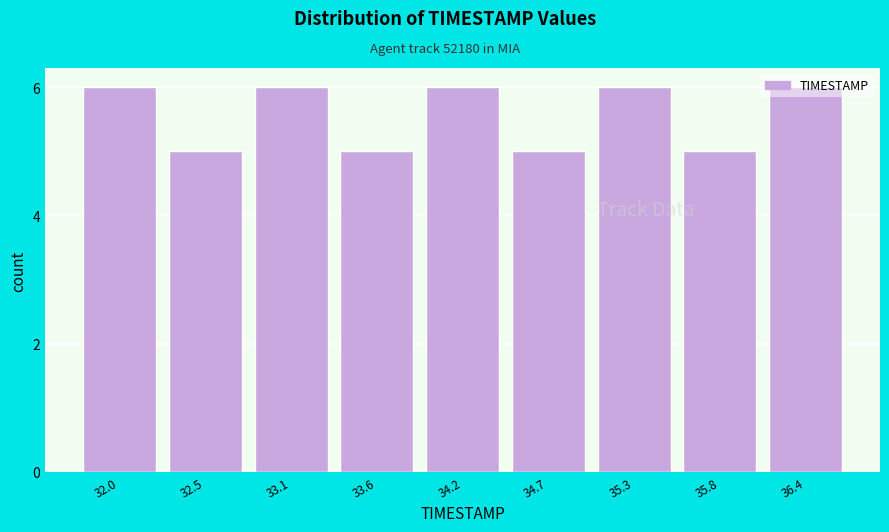

True or false: the data shows 9 at 36.4.

False